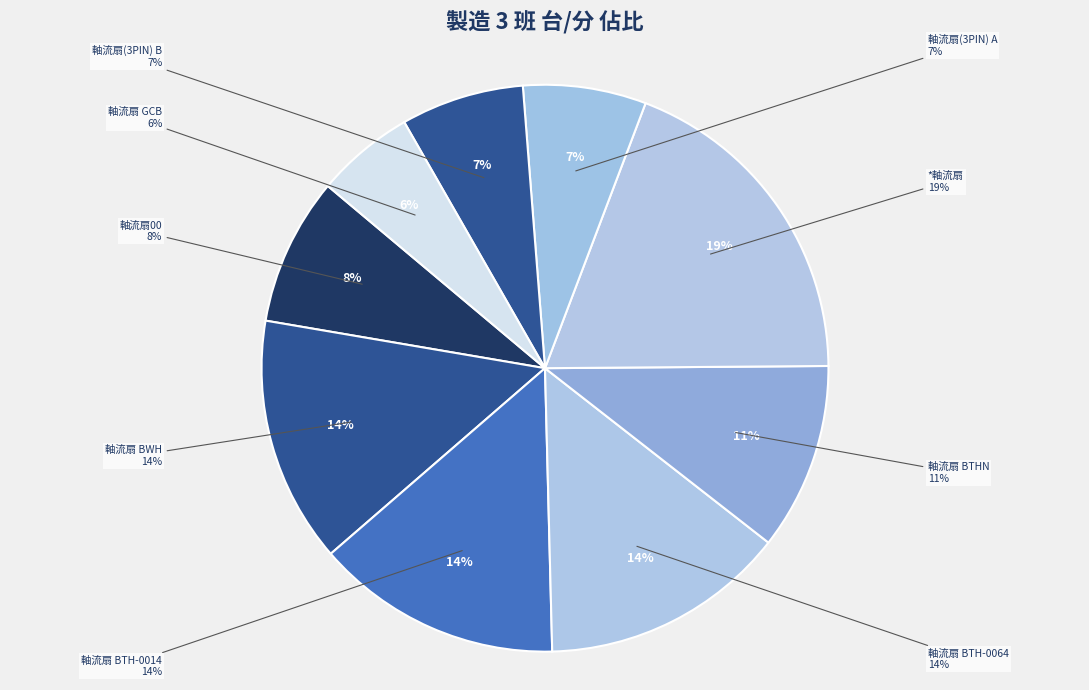

Between *軸流扇
13A23BTH0 and 軸流扇(3PIN)
231124007, which is larger?

*軸流扇
13A23BTH0